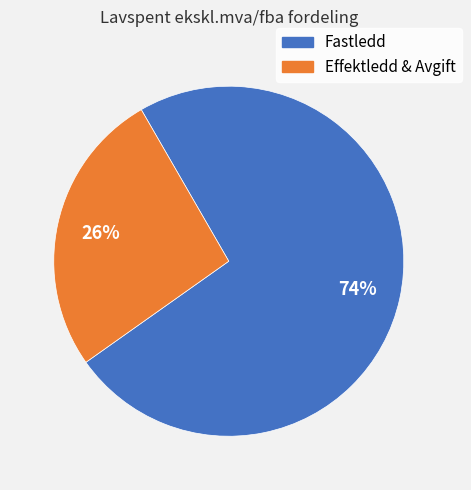

Is there any slice that represents more than half of the pie?

Yes